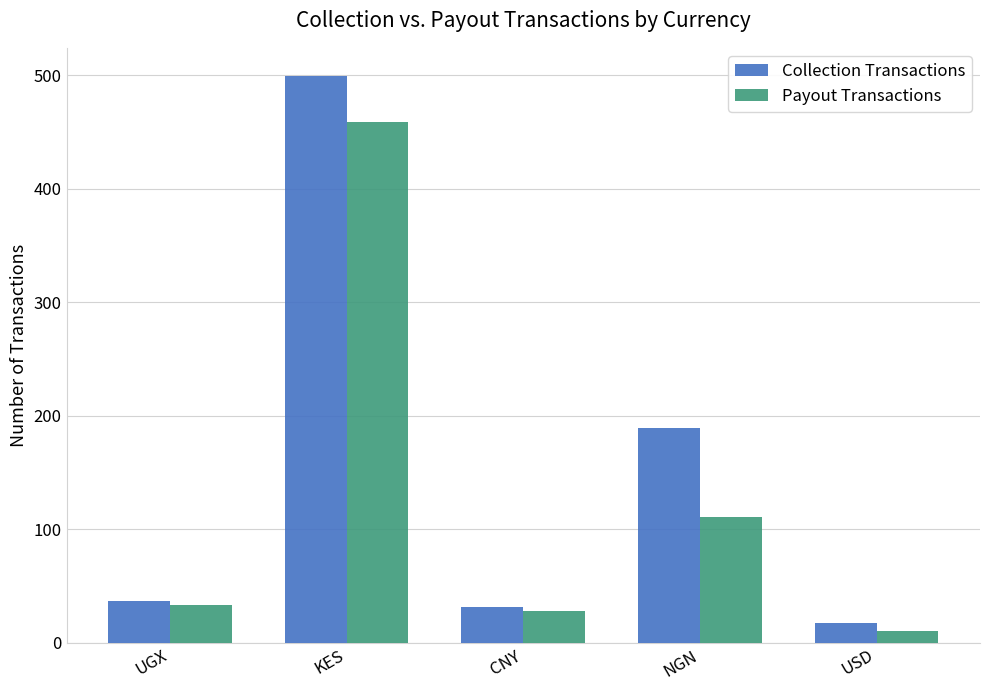

At how many categories does at least one series exceed 202?

1